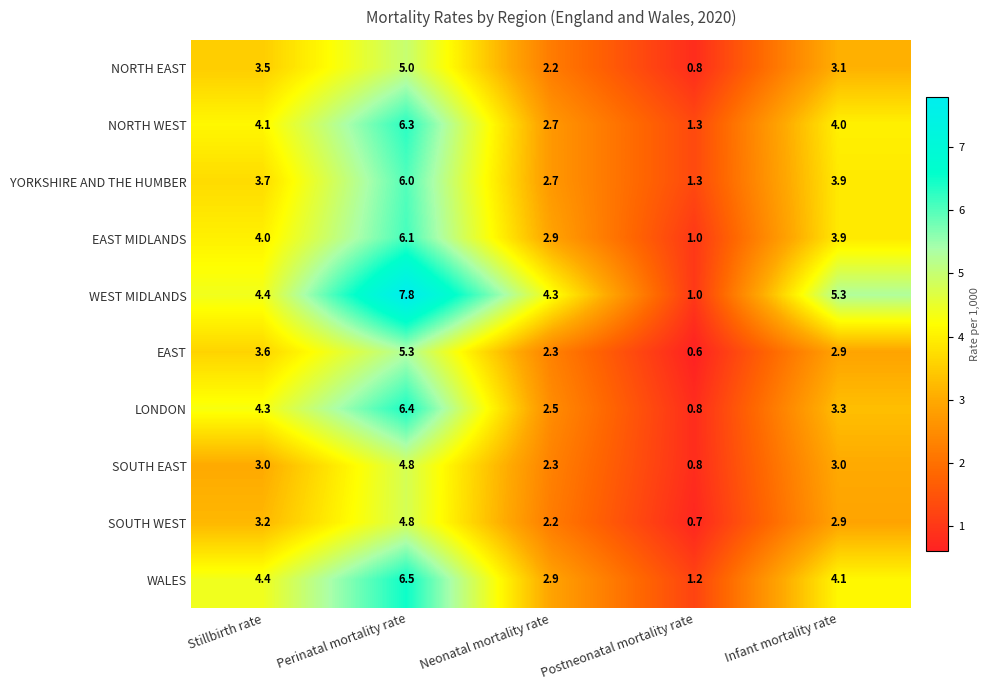

At how many categories does at least one series exceed 2?

4